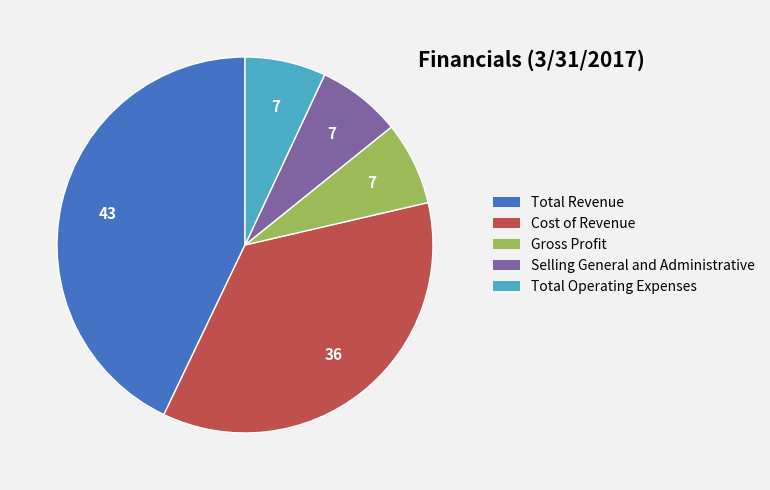

Is there any slice that represents more than half of the pie?

No